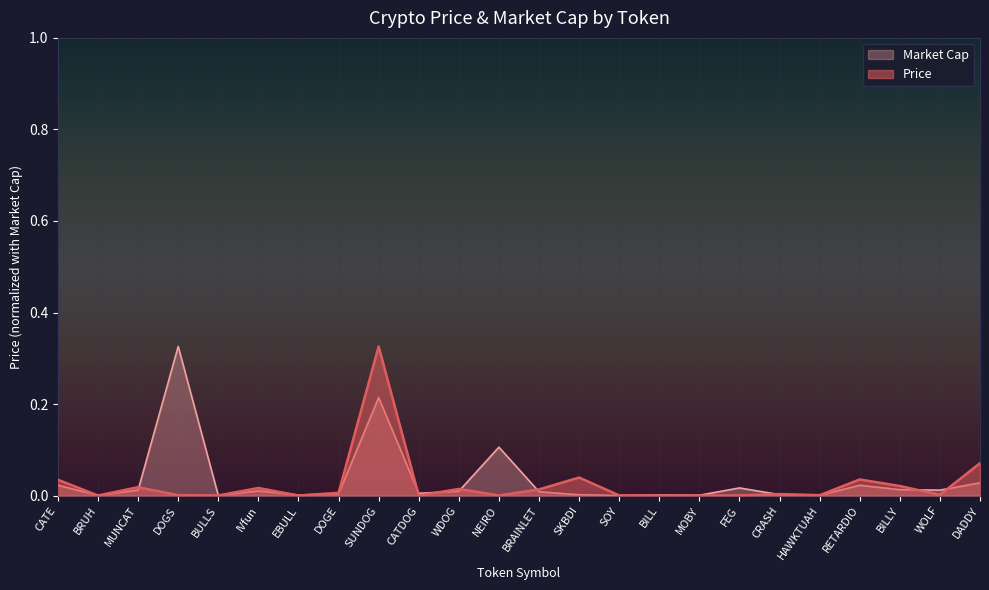

Reading left to right, transcribe all the data shown in this chart.

Price: CATE=0.0	BRUH=0.0	MUNCAT=0.0	DOGS=0.0	BULLS=0.0	IVfun=0.0	EBULL=0.0	DOGE=0.0	SUNDOG=0.3	CATDOG=0.0	WDOG=0.0	NEIRO=0.0	BRAINLET=0.0	SKBDI=0.0	SOY=0.0	BILL=0.0	MOBY=0.0	FEG=0.0	CRASH=0.0	HAWKTUAH=0.0	RETARDIO=0.0	BILLY=0.0	WOLF=0.0	DADDY=0.1
Market Cap: CATE=0.0	BRUH=0.0	MUNCAT=0.0	DOGS=0.3	BULLS=0.0	IVfun=0.0	EBULL=0.0	DOGE=0.0	SUNDOG=0.2	CATDOG=0.0	WDOG=0.0	NEIRO=0.1	BRAINLET=0.0	SKBDI=0.0	SOY=0.0	BILL=0.0	MOBY=0.0	FEG=0.0	CRASH=0.0	HAWKTUAH=0.0	RETARDIO=0.0	BILLY=0.0	WOLF=0.0	DADDY=0.0